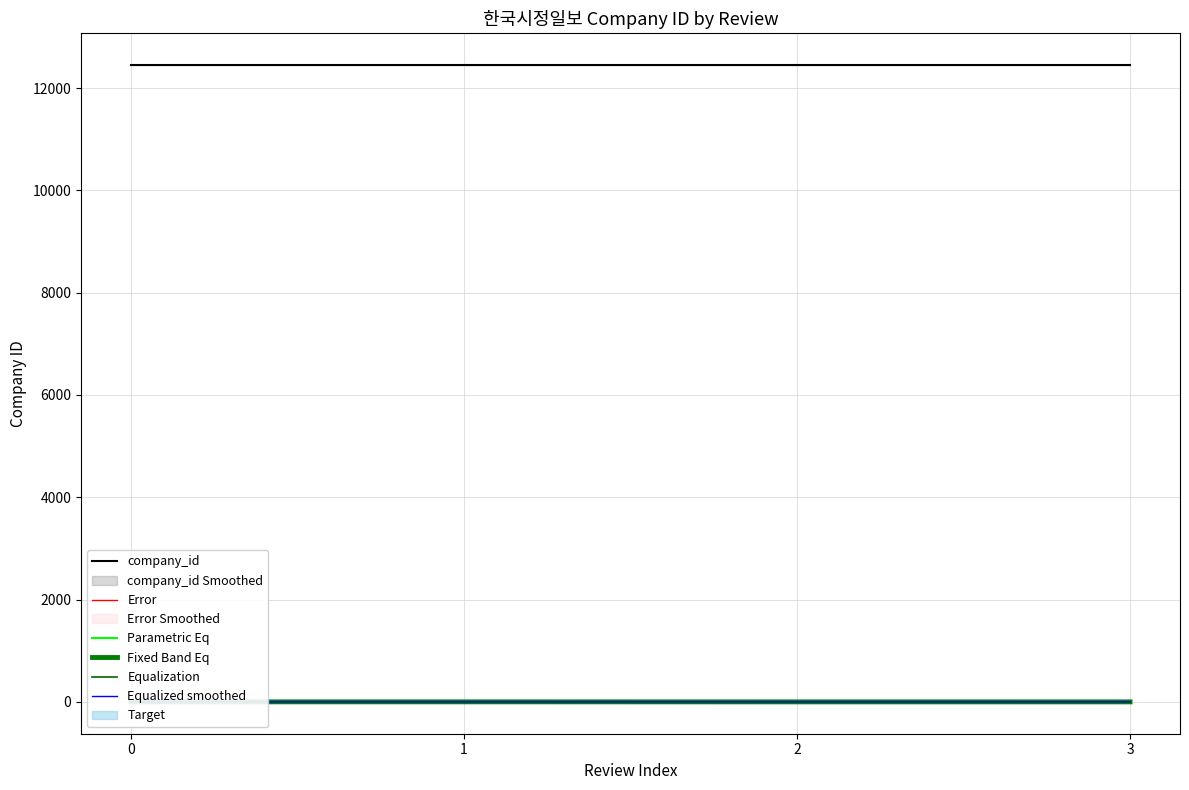

True or false: Equalized smoothed has more than 2 points higher than both neighbors.

False